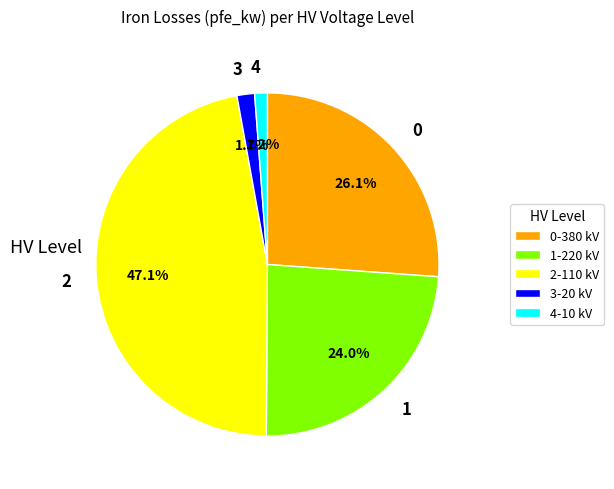

Does 0 account for over 50% of the chart?

No